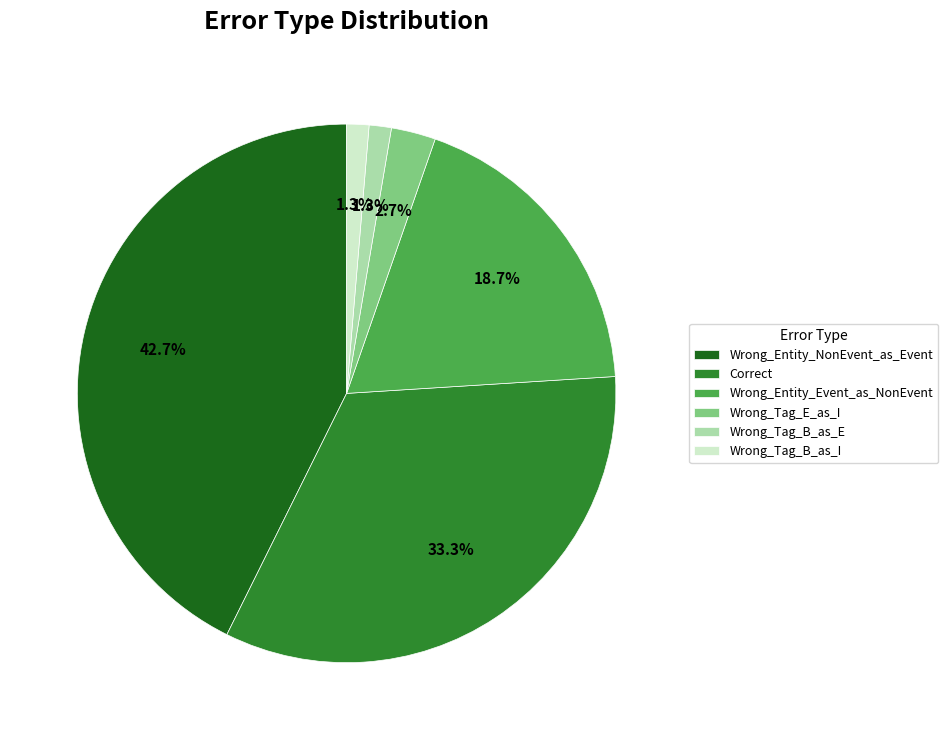

Is there any slice that represents more than half of the pie?

No